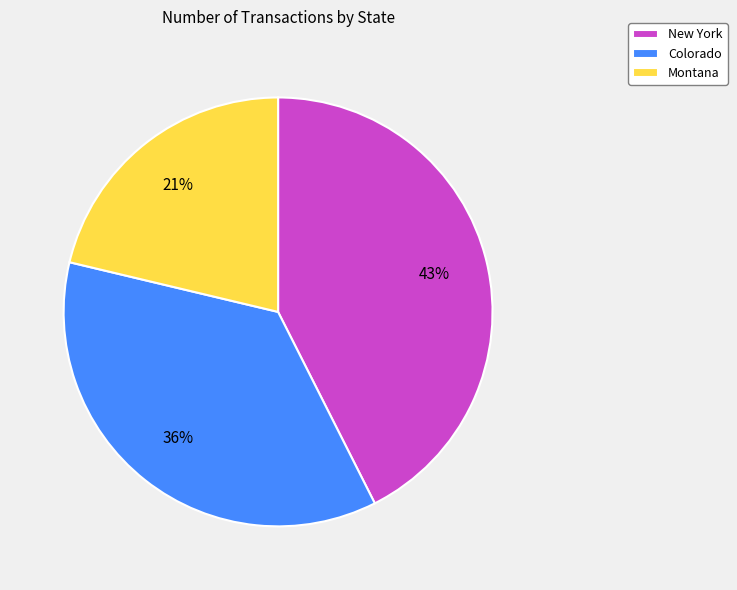

Rank the categories by value from highest to lowest.

New York, Colorado, Montana